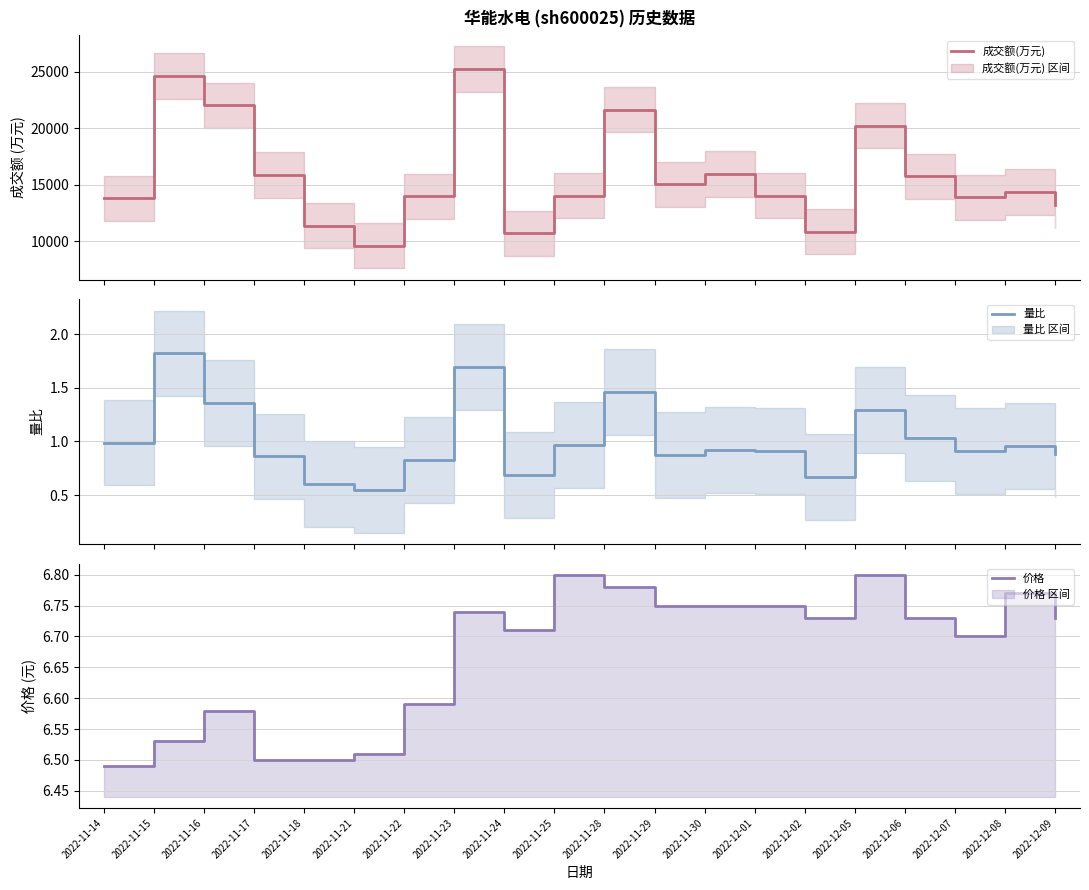

Rank the series by their maximum value, from lowest to highest.

量比, 价格, 成交额(万元)